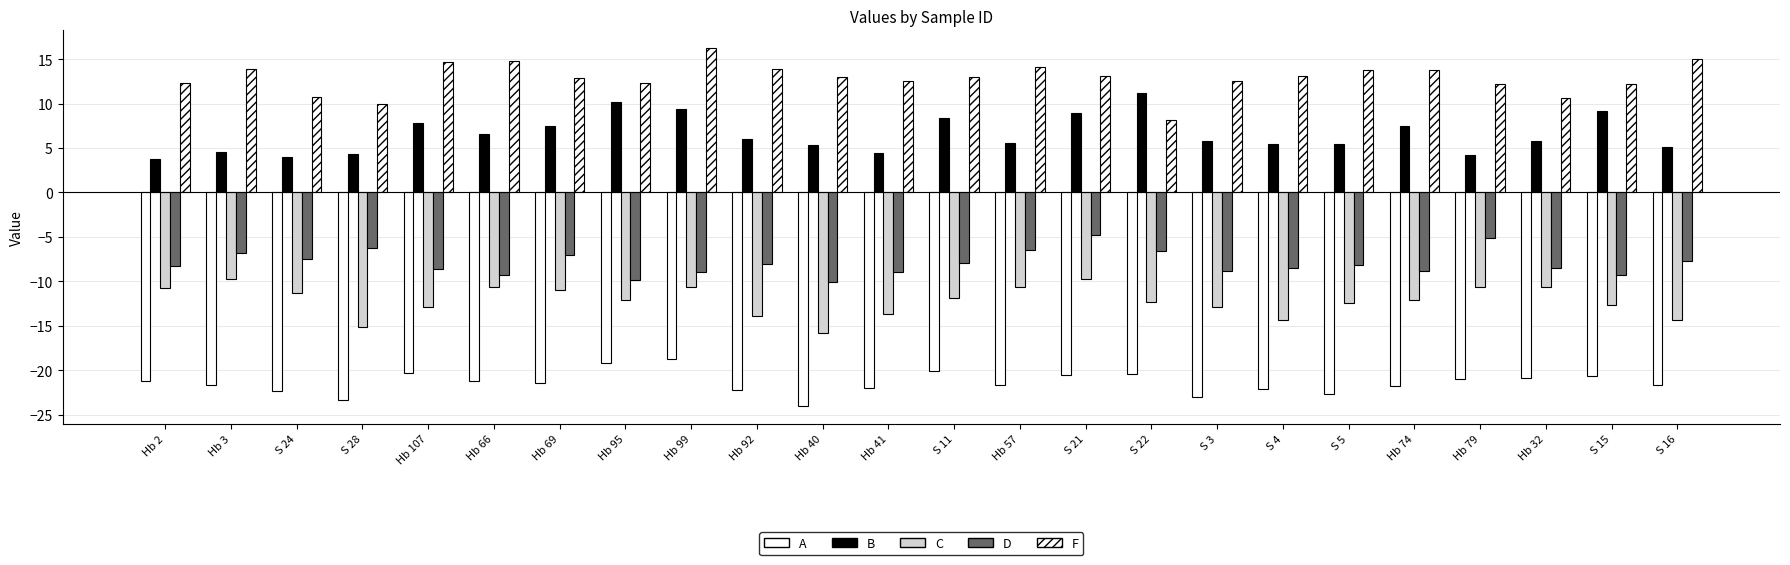

How many groups of bars are there?

24